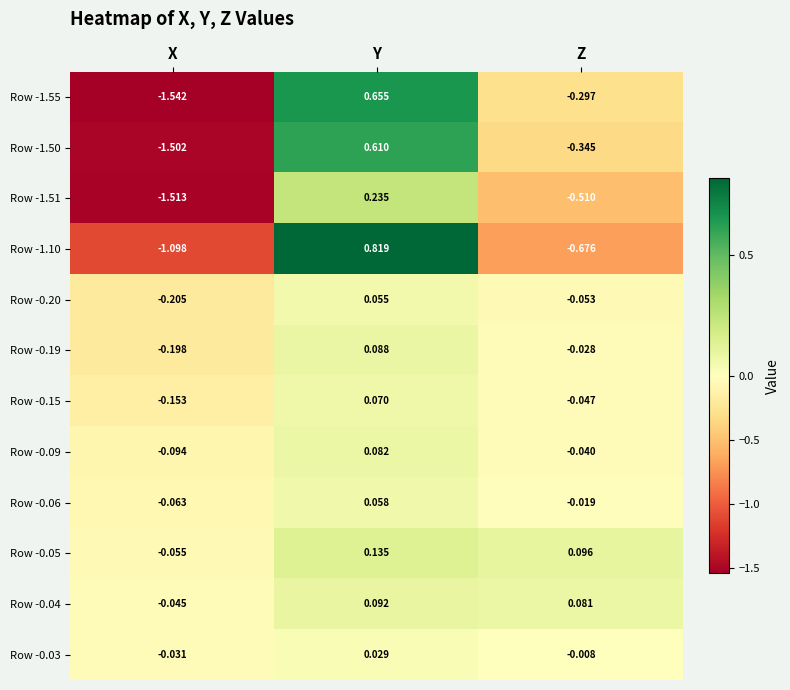

At which category is the sum across all series the highest?

Y